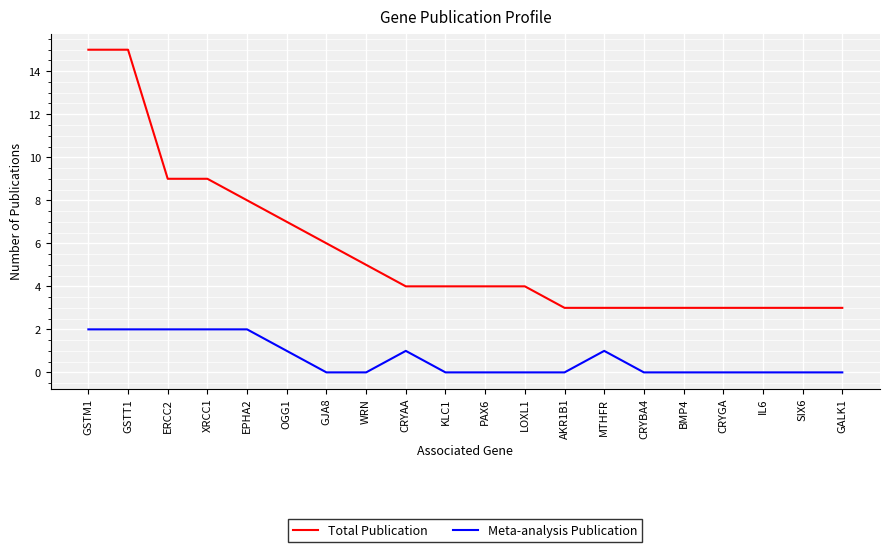

Is the value of Total Publication at GALK1 greater than the value of Meta-analysis Publication at SIX6?

Yes